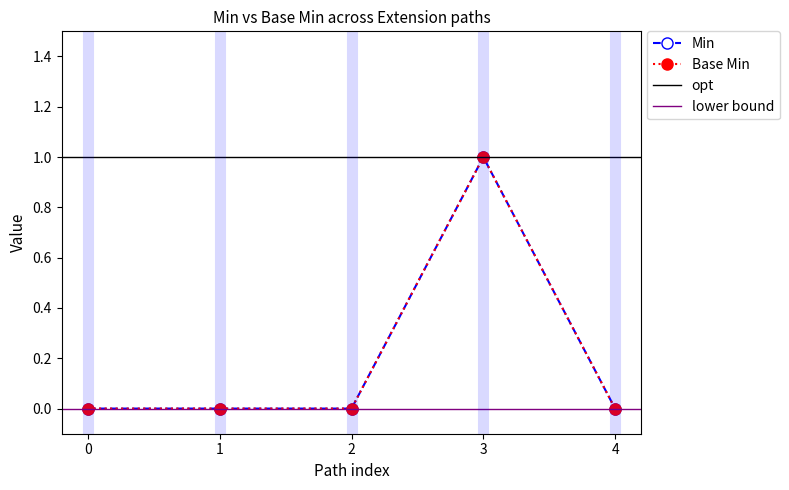

At 2, list the series in order from largest to smallest.

Min, Base Min